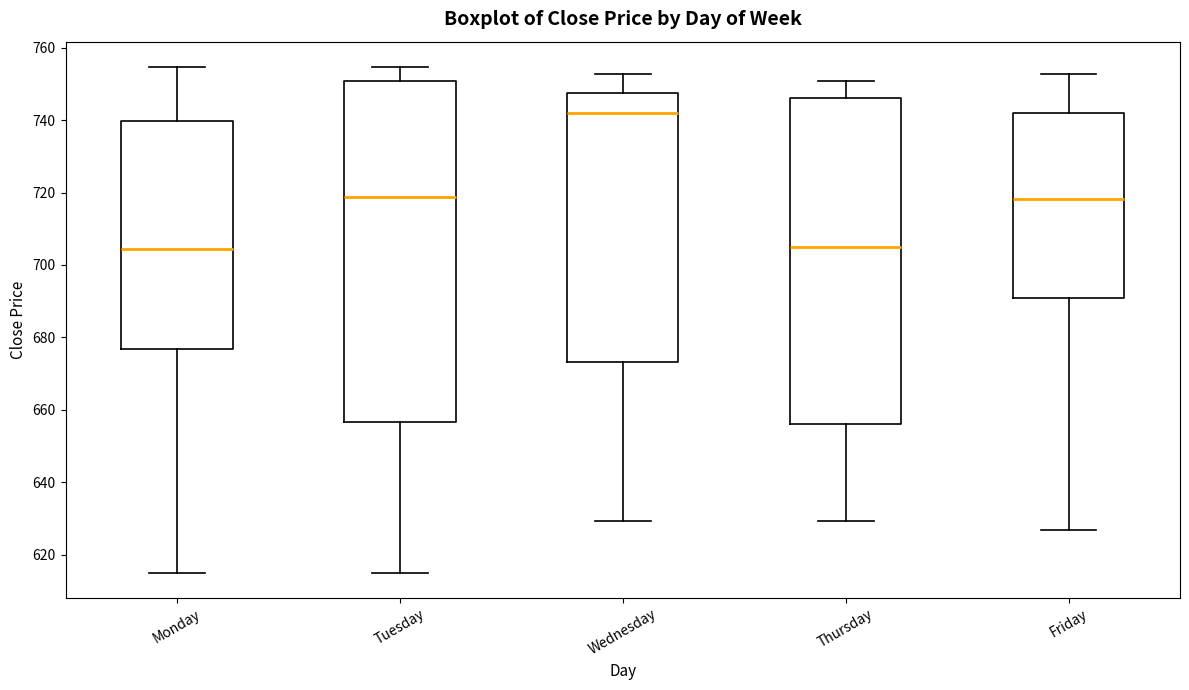

Where is the upper edge of the box for Monday on the y-axis? The values are not printed on the chart, so give them approximately, as read against the axis.

740